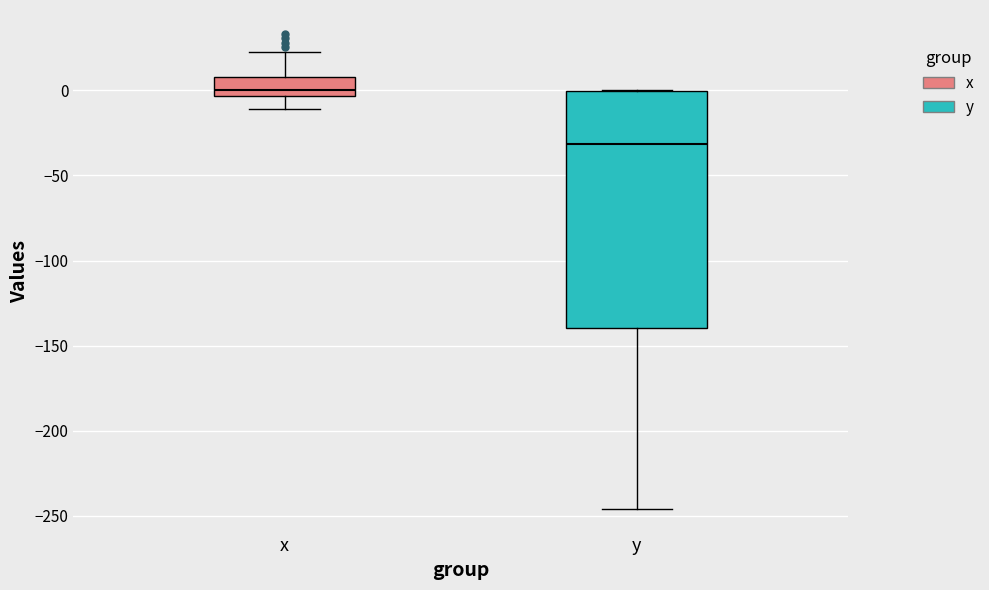

Comparing the boxes themselves (not the whiskers), which one is the tallest?

y